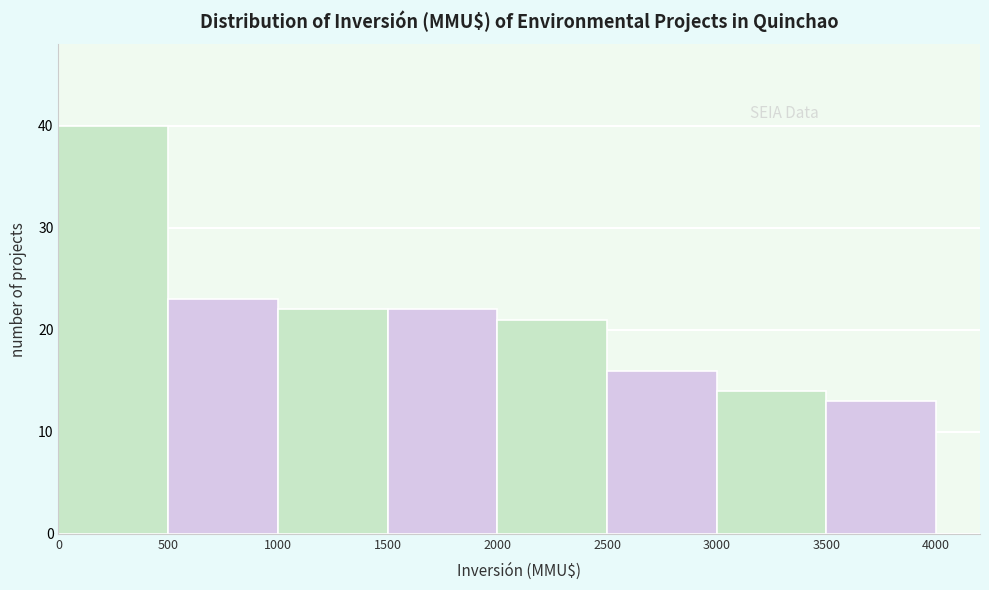

Reading left to right, transcribe this chart: for each bar, give the range it covers on the x-axis and its height. The values are not printed on the chart, so give them approximately, as read against the axis.

0 to 500: 40
500 to 1000: 23
1000 to 1500: 22
1500 to 2000: 22
2000 to 2500: 21
2500 to 3000: 16
3000 to 3500: 14
3500 to 4000: 13